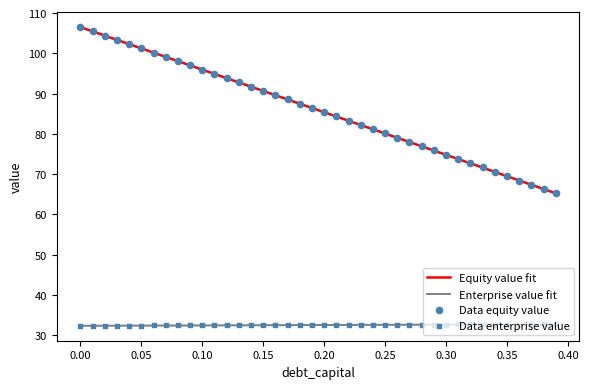

True or false: Equity value fit and Enterprise value fit intersect in this chart.

False